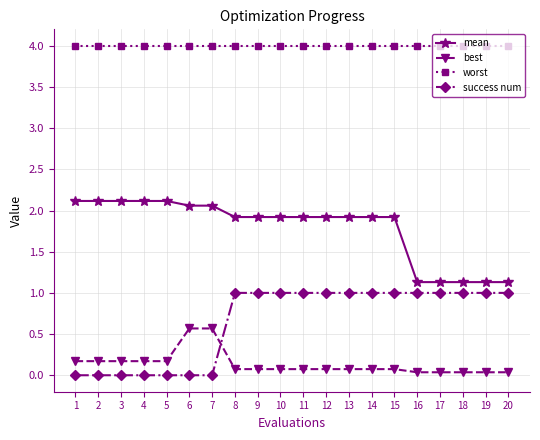

Count the number of categories in the chart.

20